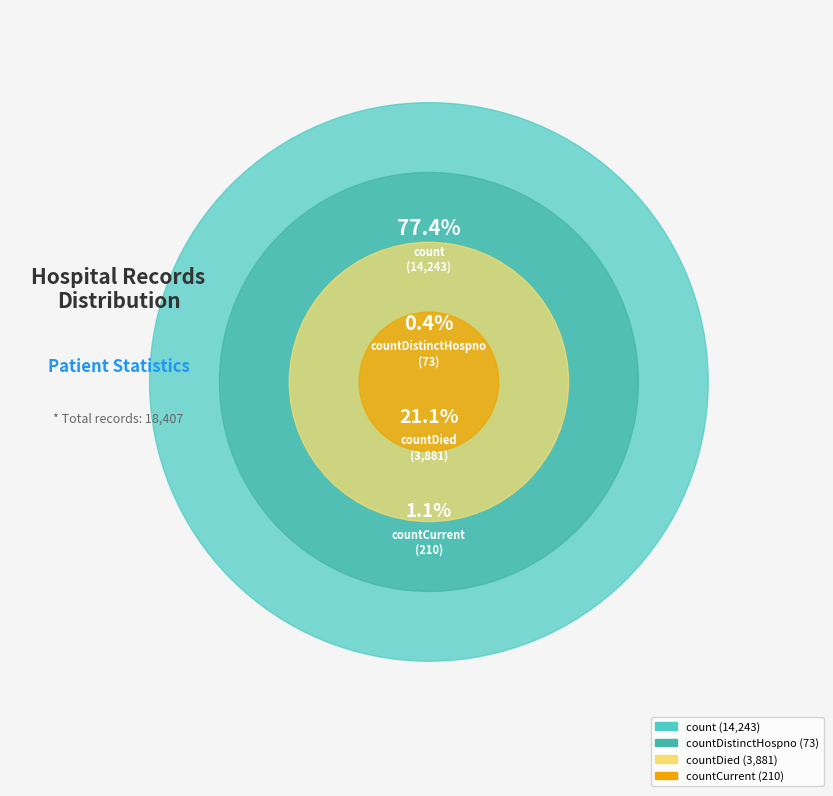

Combined, what portion of the pie is countDied and countCurrent?

22.2%